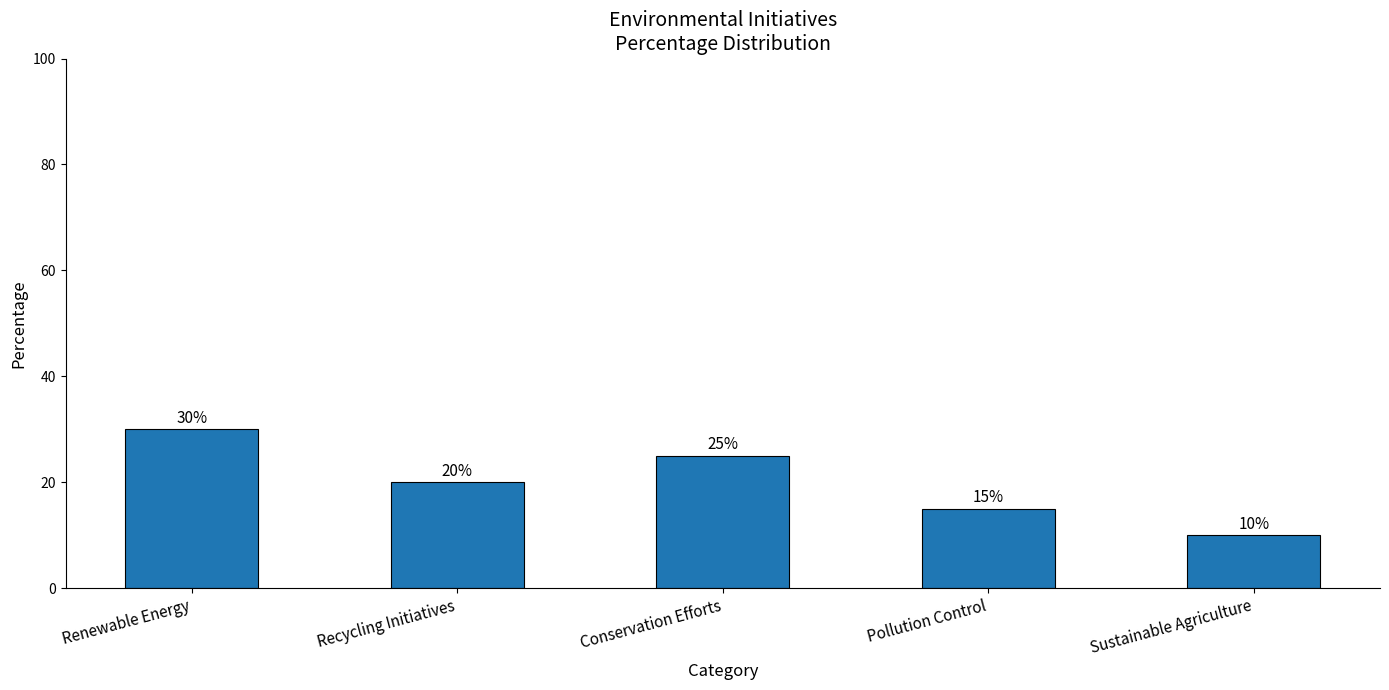

Is it true that the value at Conservation Efforts is 38?

False